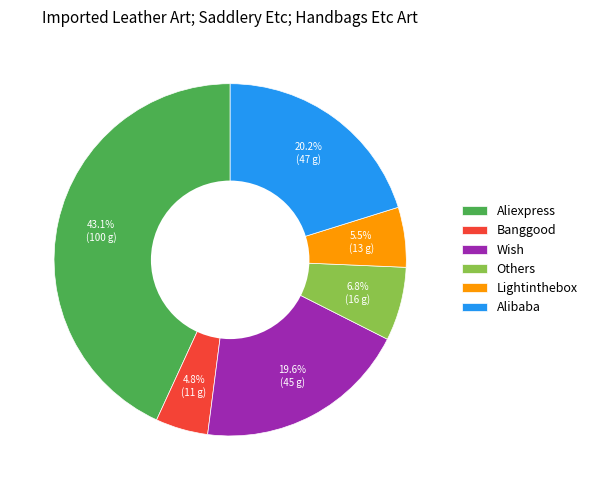

True or false: Others accounts for 7% of the total.

True